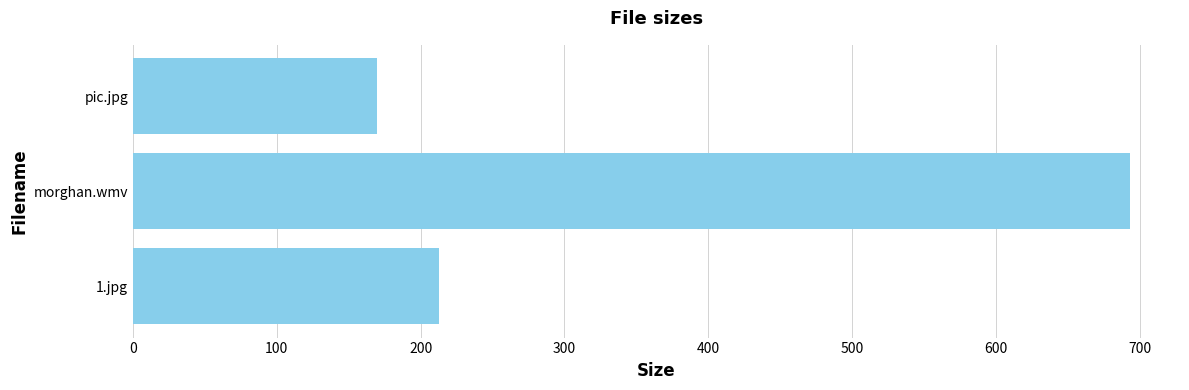

Which category has the lowest value across all series?

pic.jpg